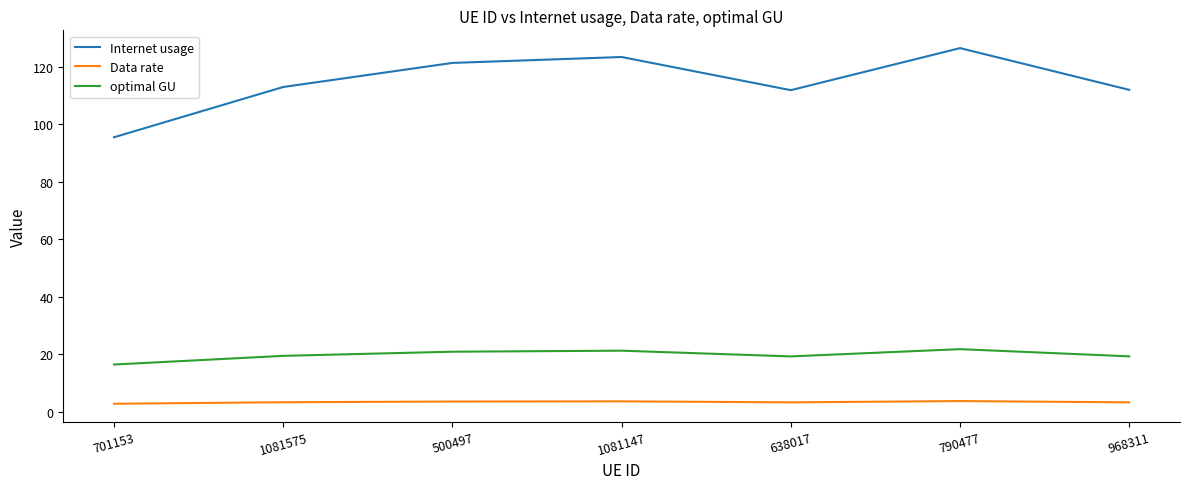

Which series has the widest spread of values?

Internet usage